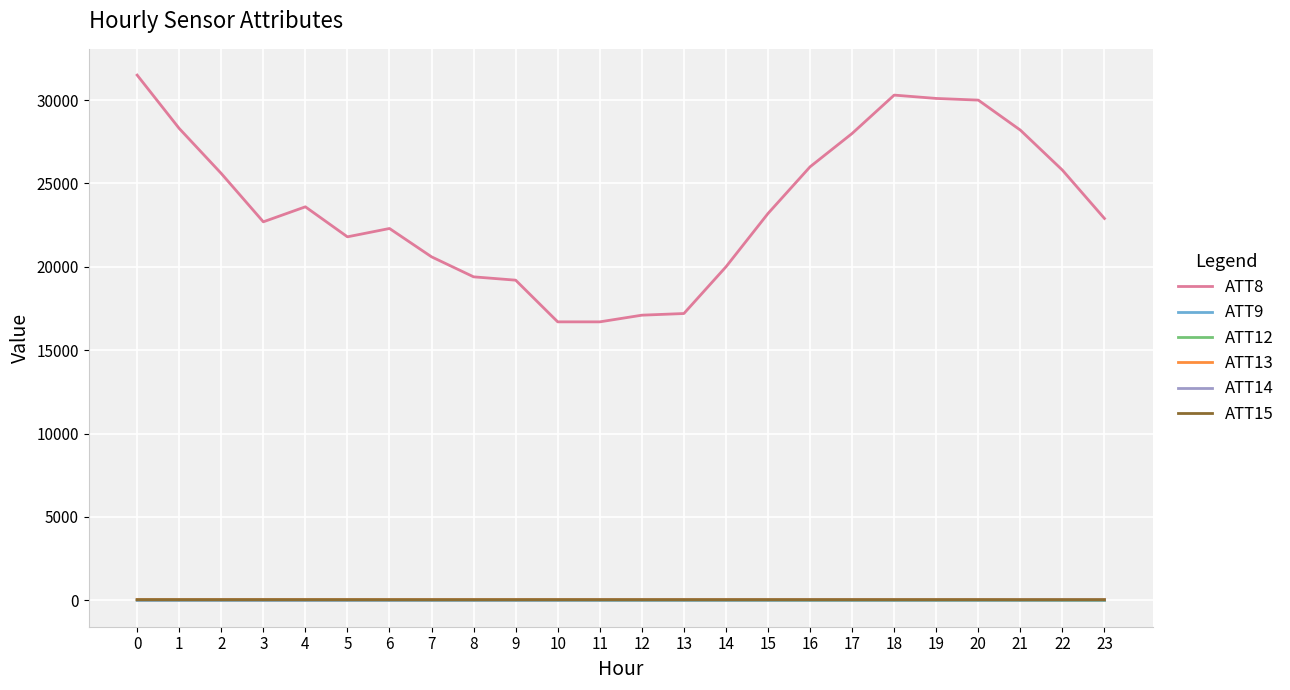

True or false: ATT13 and ATT14 intersect in this chart.

False